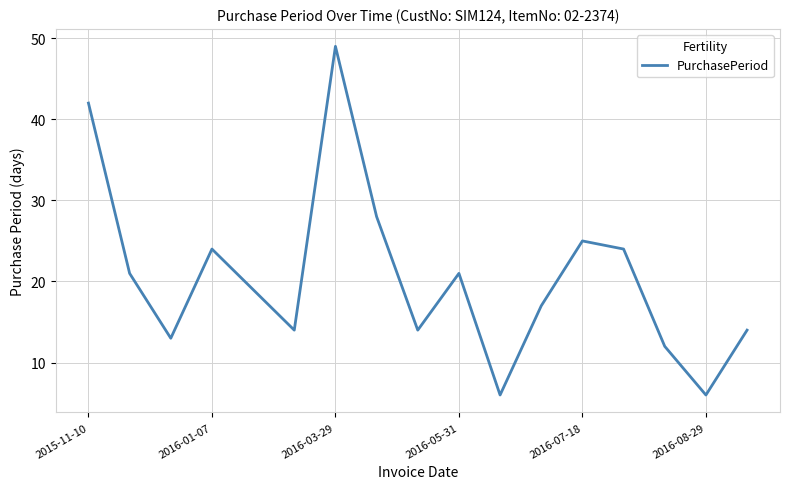

What is the sum of all values?

349